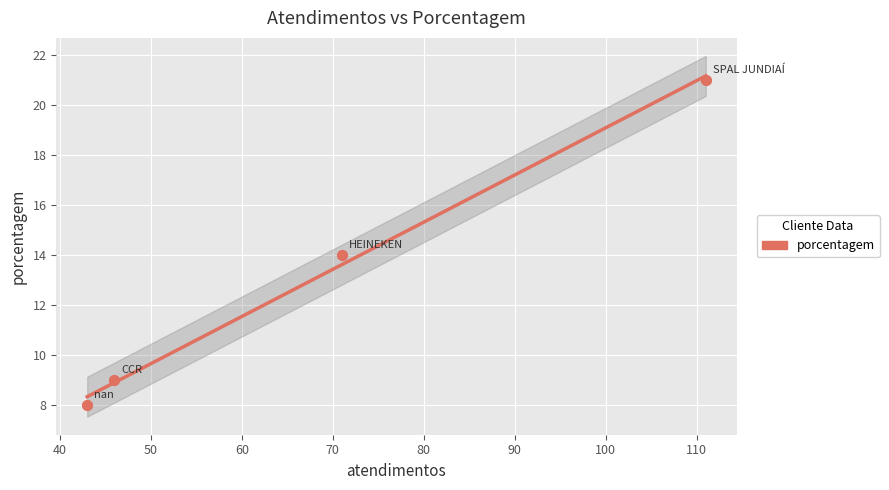

What is the ratio of the value at SPAL JUNDIAÍ to the value at HEINEKEN?

1.5